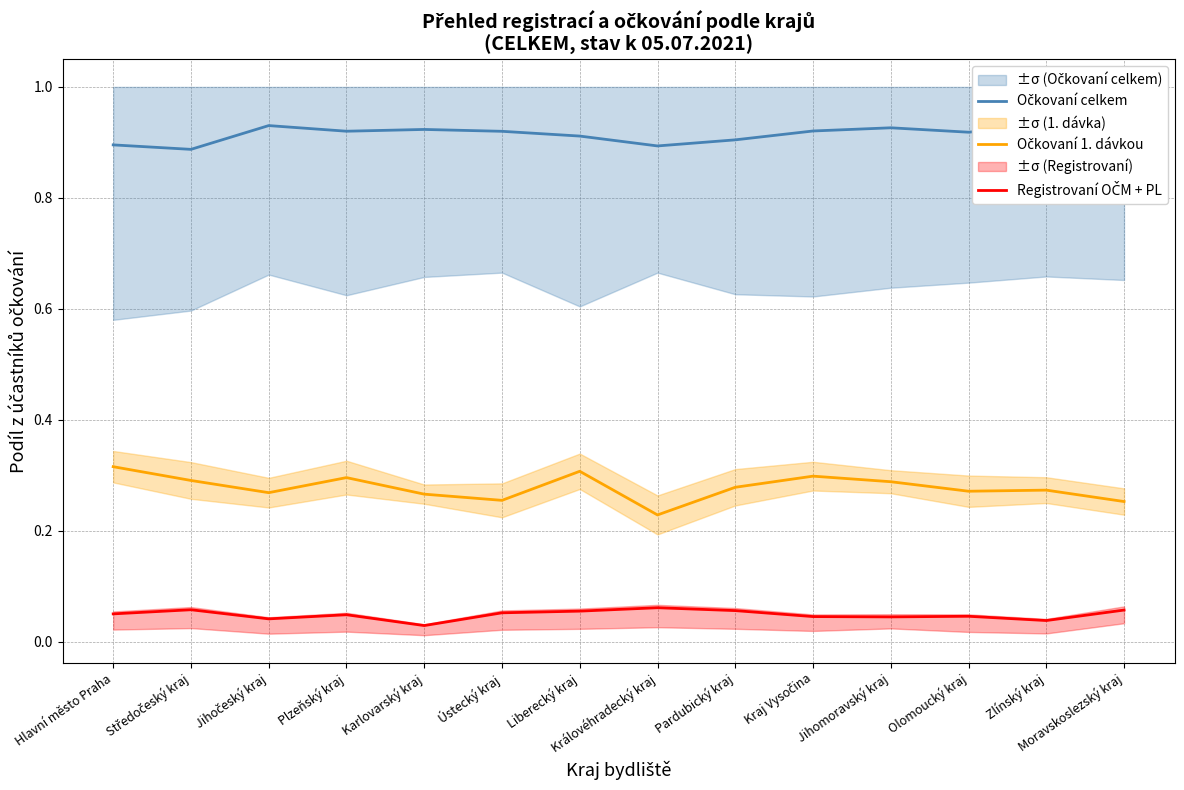

Rank the categories by Očkovaní 1. dávkou value from lowest to highest.

Královéhradecký kraj, Moravskoslezský kraj, Ústecký kraj, Karlovarský kraj, Jihočeský kraj, Olomoucký kraj, Zlínský kraj, Pardubický kraj, Jihomoravský kraj, Středočeský kraj, Plzeňský kraj, Kraj Vysočina, Liberecký kraj, Hlavní město Praha